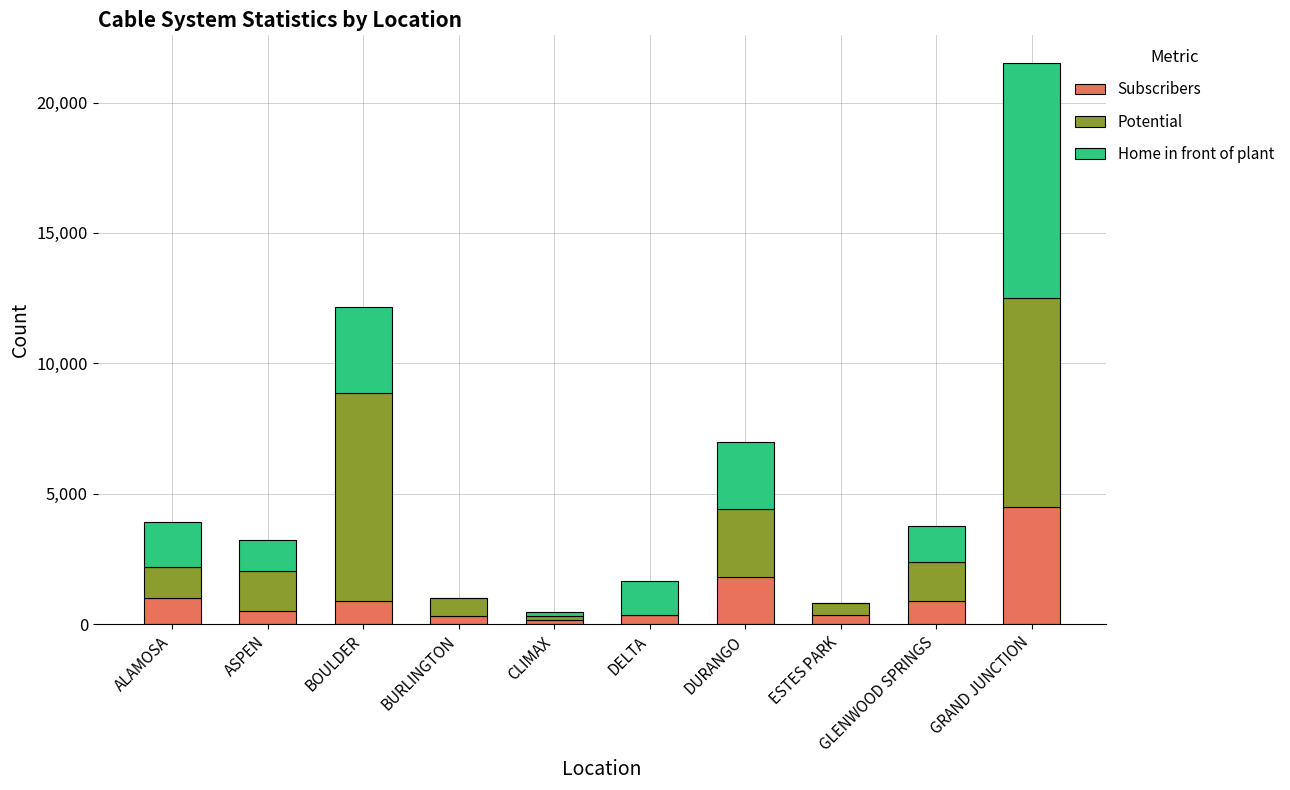

Which category has the highest value in the Subscribers series?

GRAND JUNCTION